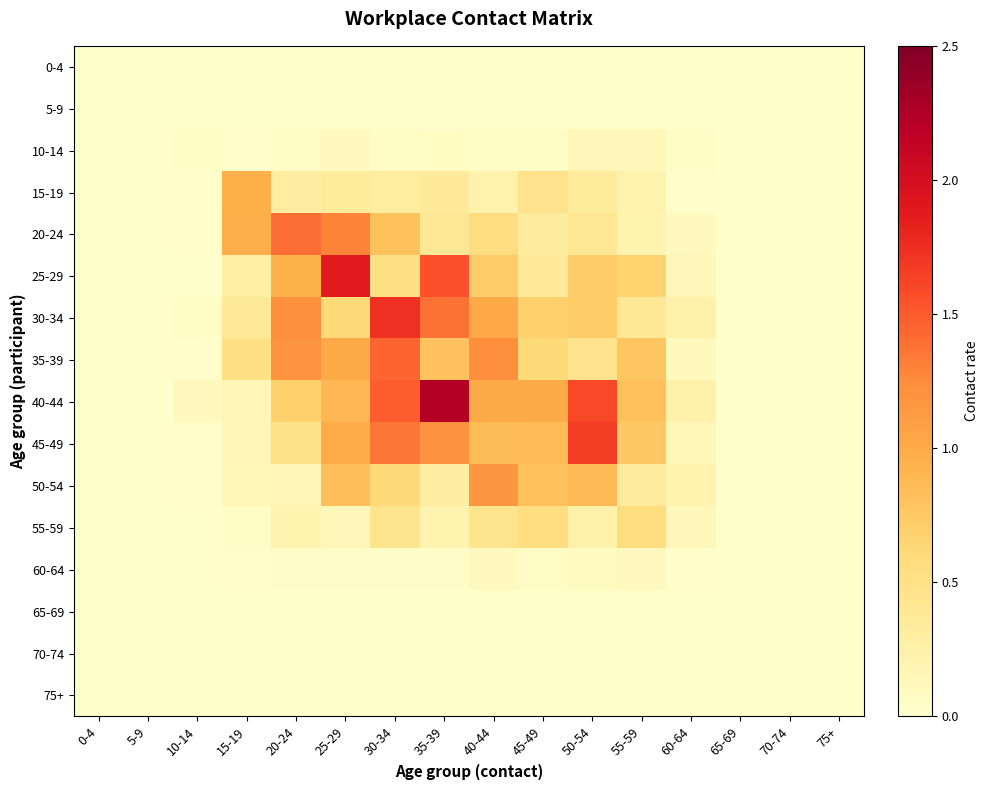

Between 30-34 and 35-39, which series saw the biggest shift?

25-29